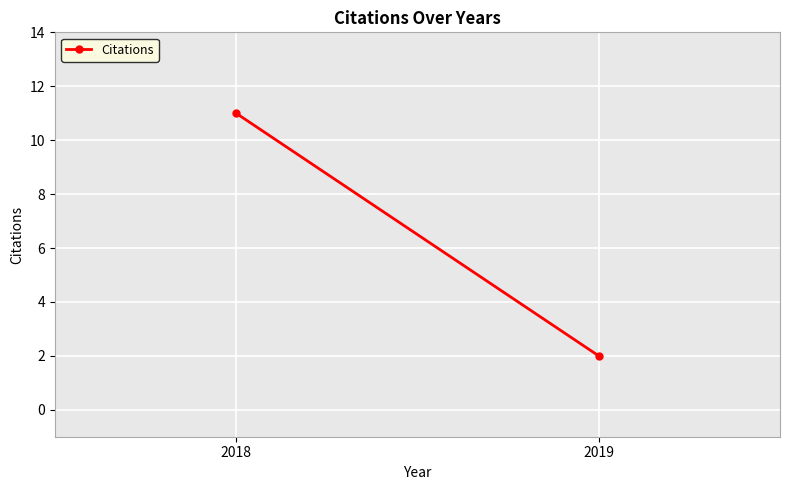

Rank the categories by value from highest to lowest.

2018, 2019